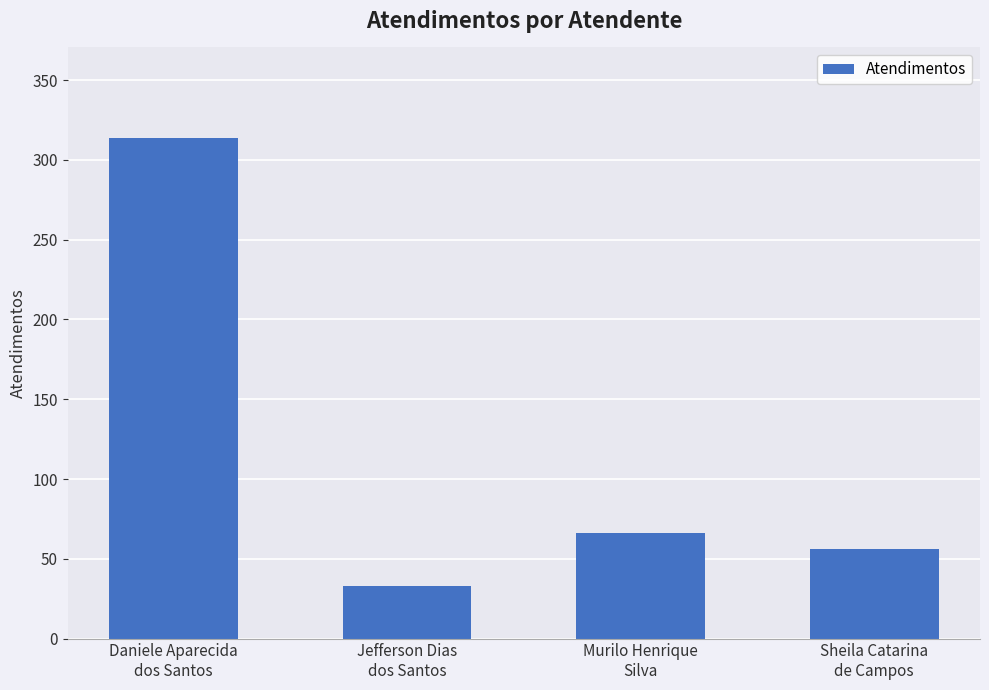

Reading left to right, list all the values displayed in this chart.

Daniele Aparecida
dos Santos=314	Jefferson Dias
dos Santos=33	Murilo Henrique
Silva=66	Sheila Catarina
de Campos=56